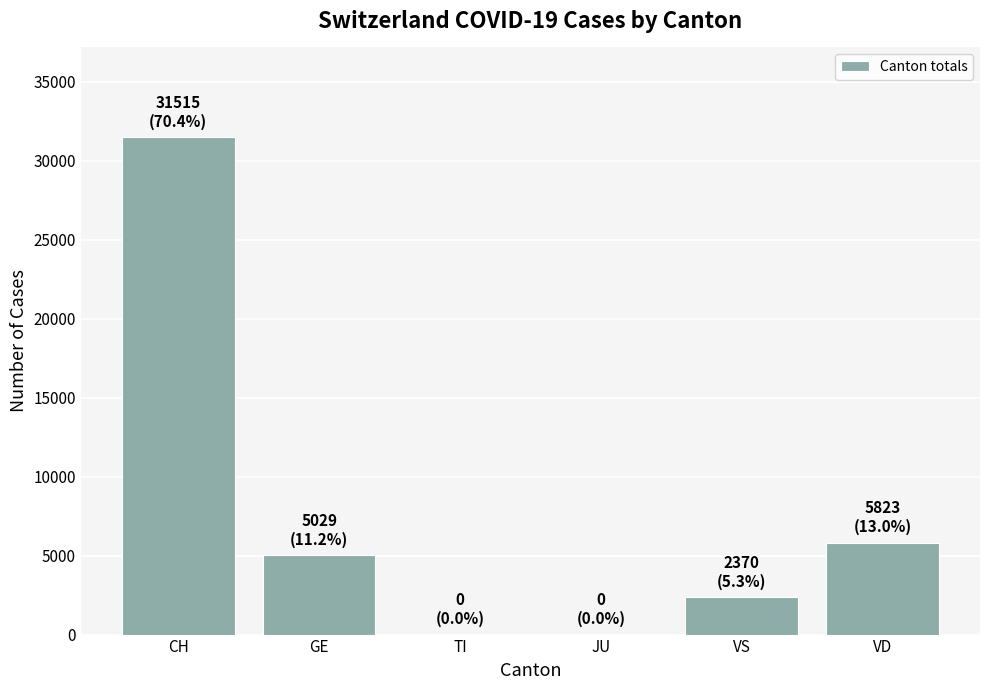

True or false: the data shows 52188 at CH.

False